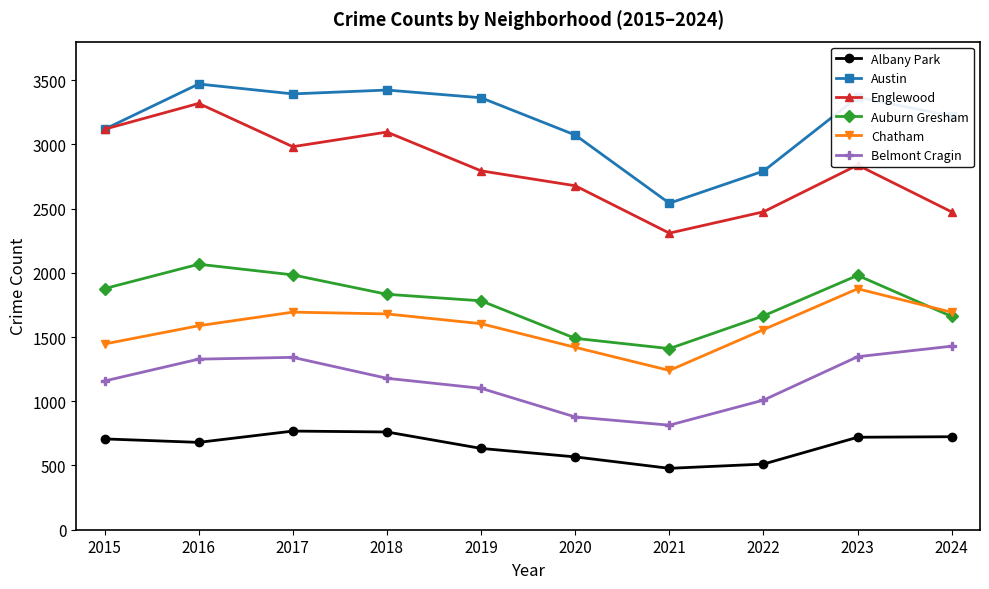

True or false: Auburn Gresham and Belmont Cragin intersect in this chart.

False